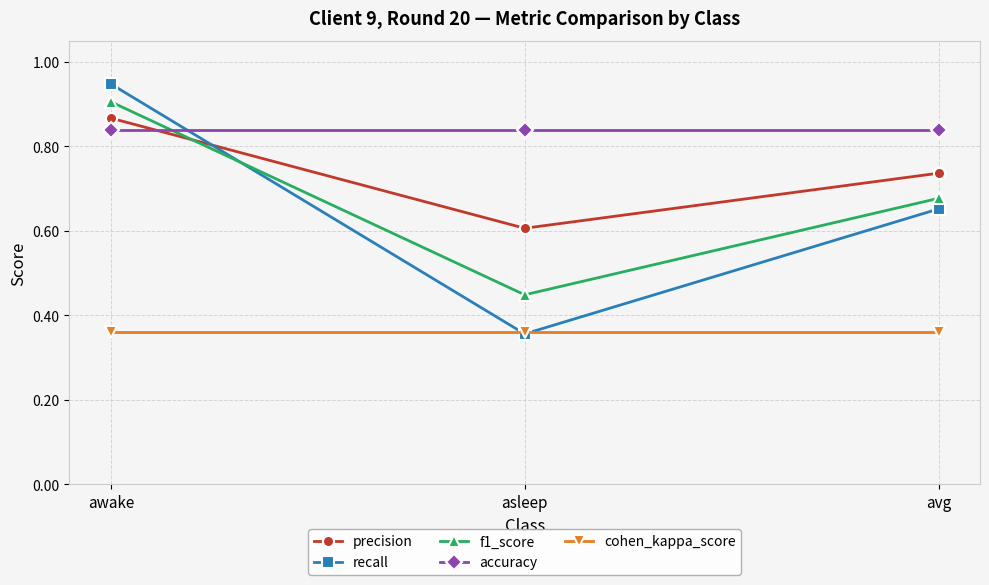

Between asleep and avg, which series saw the biggest shift?

recall